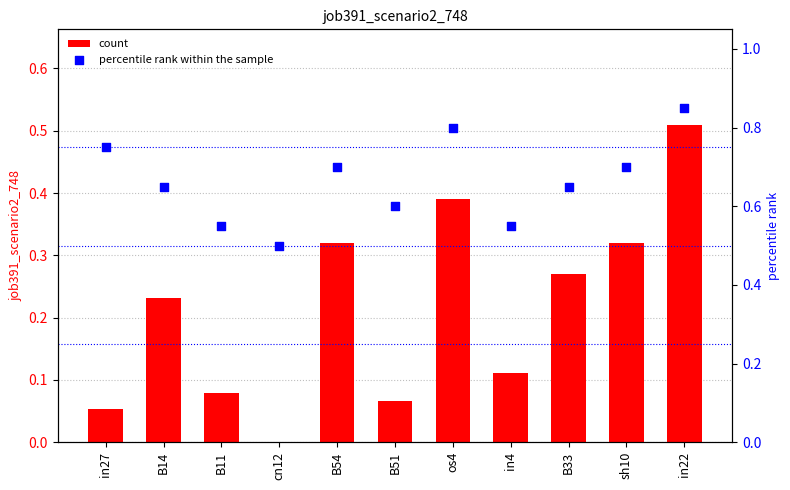

Which series contains the highest Y value?

percentile rank within the sample